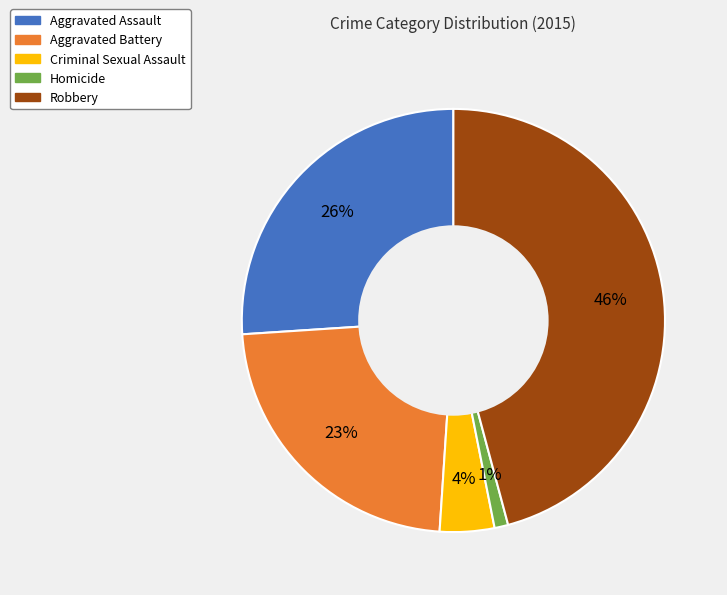

To the nearest percent, what portion does Homicide represent?

1%